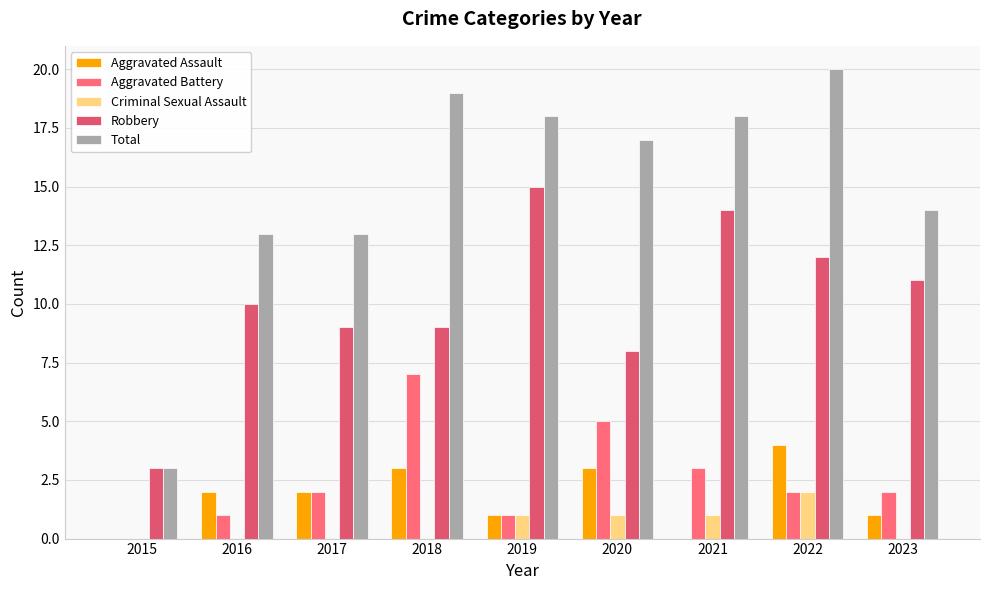

How many series are shown in this chart?

5